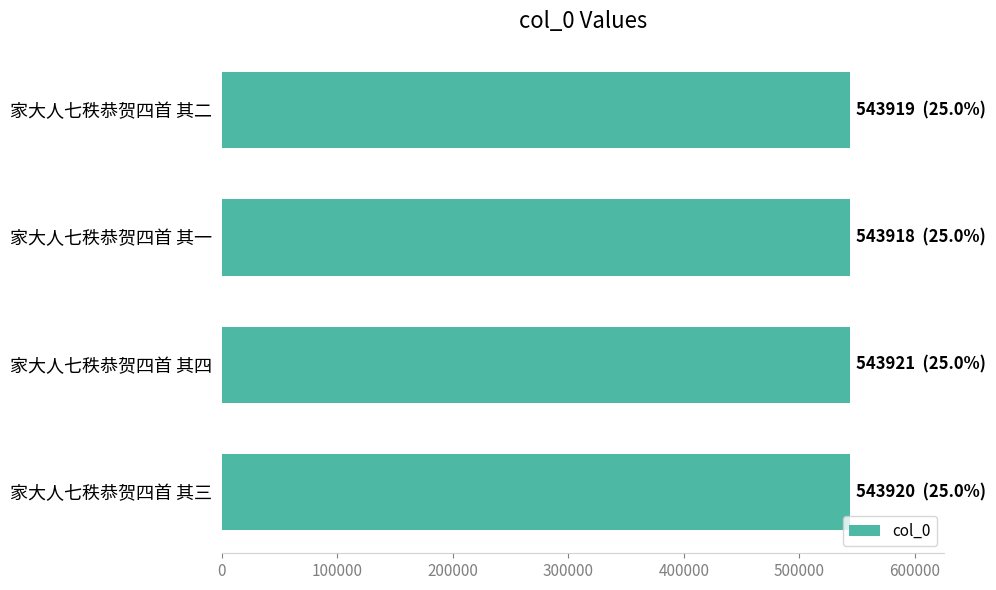

Does the chart contain any negative values?

No